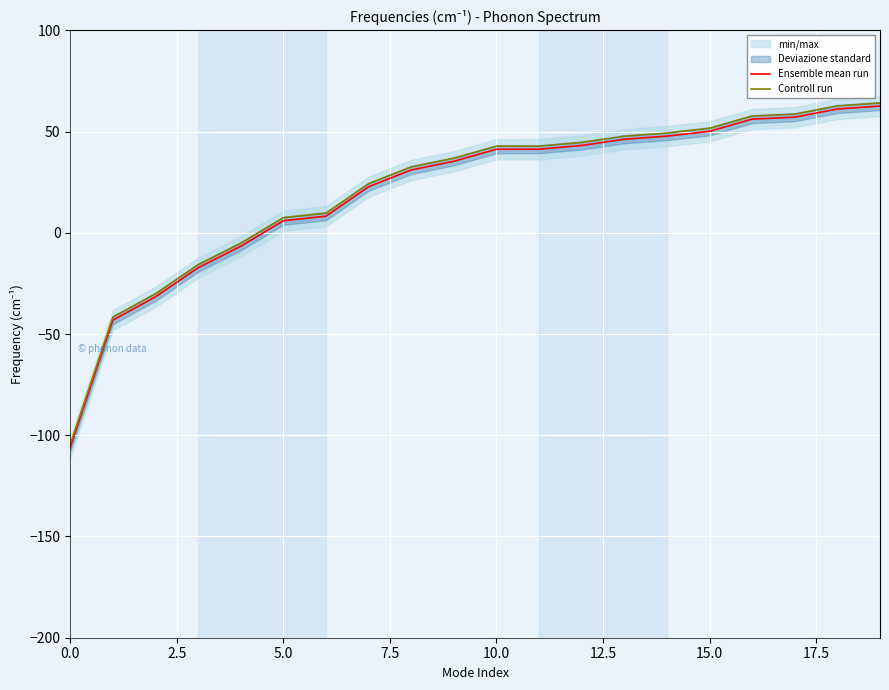

How many values in Controll run are below zero?

5